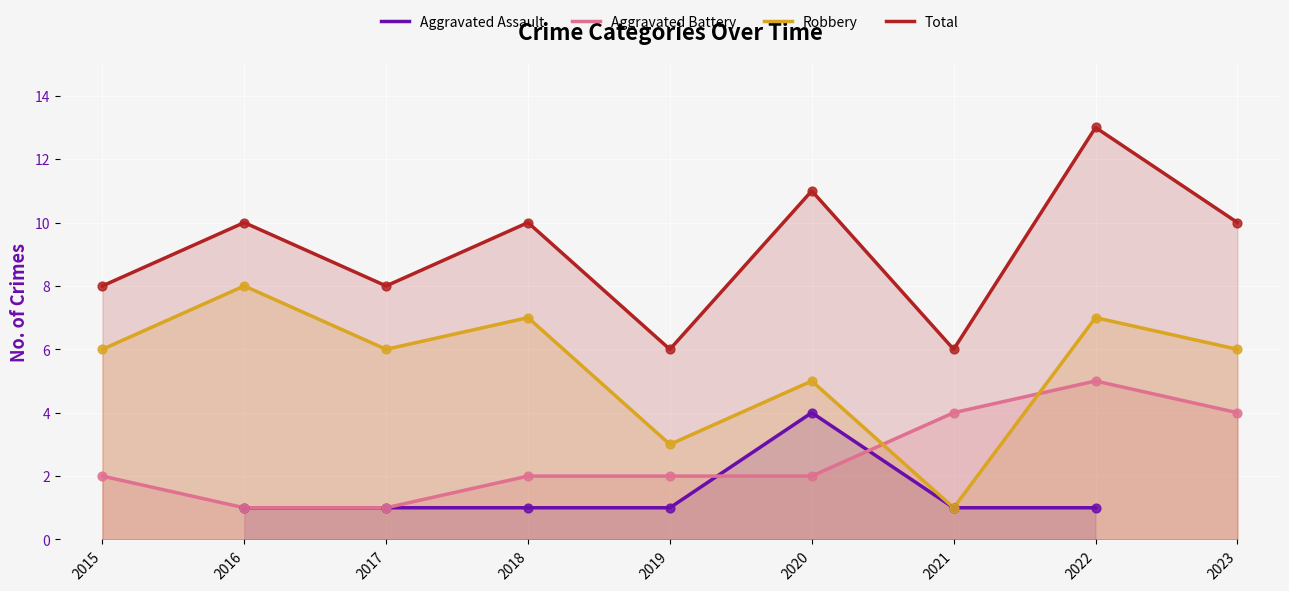

Which series has the largest total across all categories?

Total